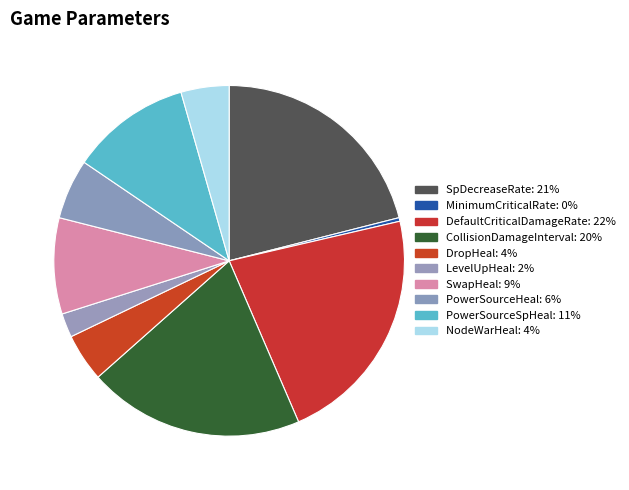

Count the number of slices in the pie.

10